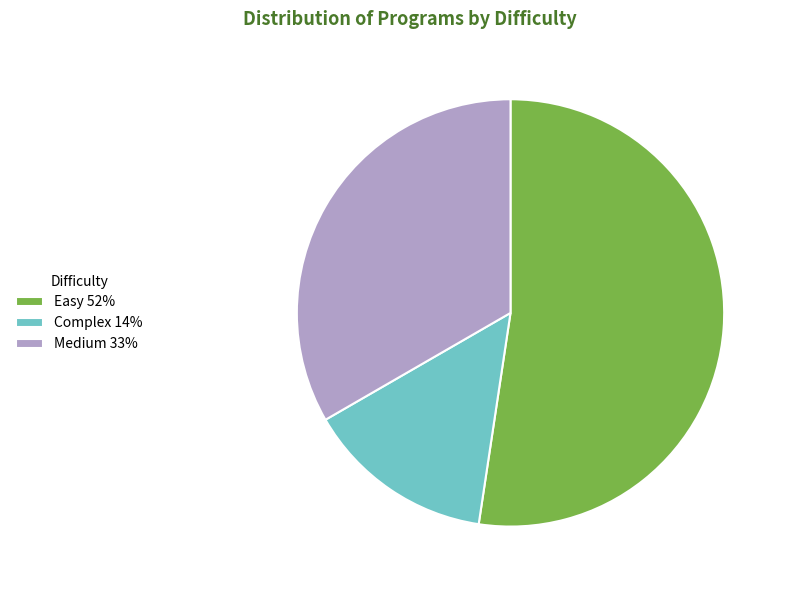

True or false: Medium 33% accounts for 33% of the total.

True